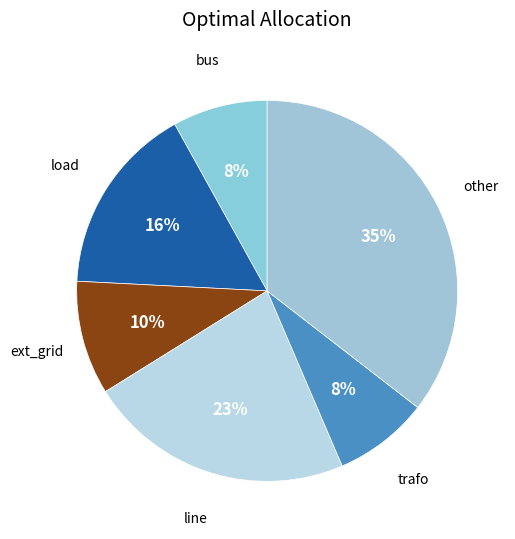

Is other the majority of the pie?

No